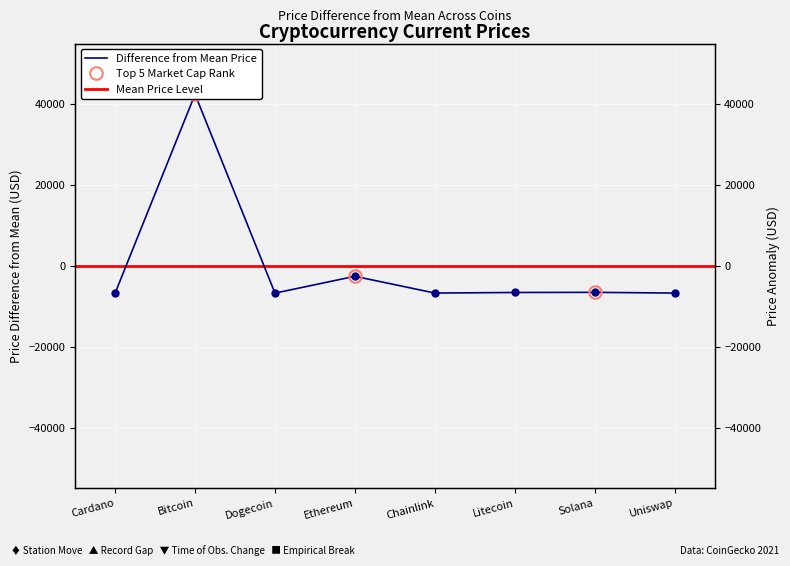

Rank the categories by value from highest to lowest.

Bitcoin, Ethereum, Solana, Litecoin, Chainlink, Uniswap, Cardano, Dogecoin